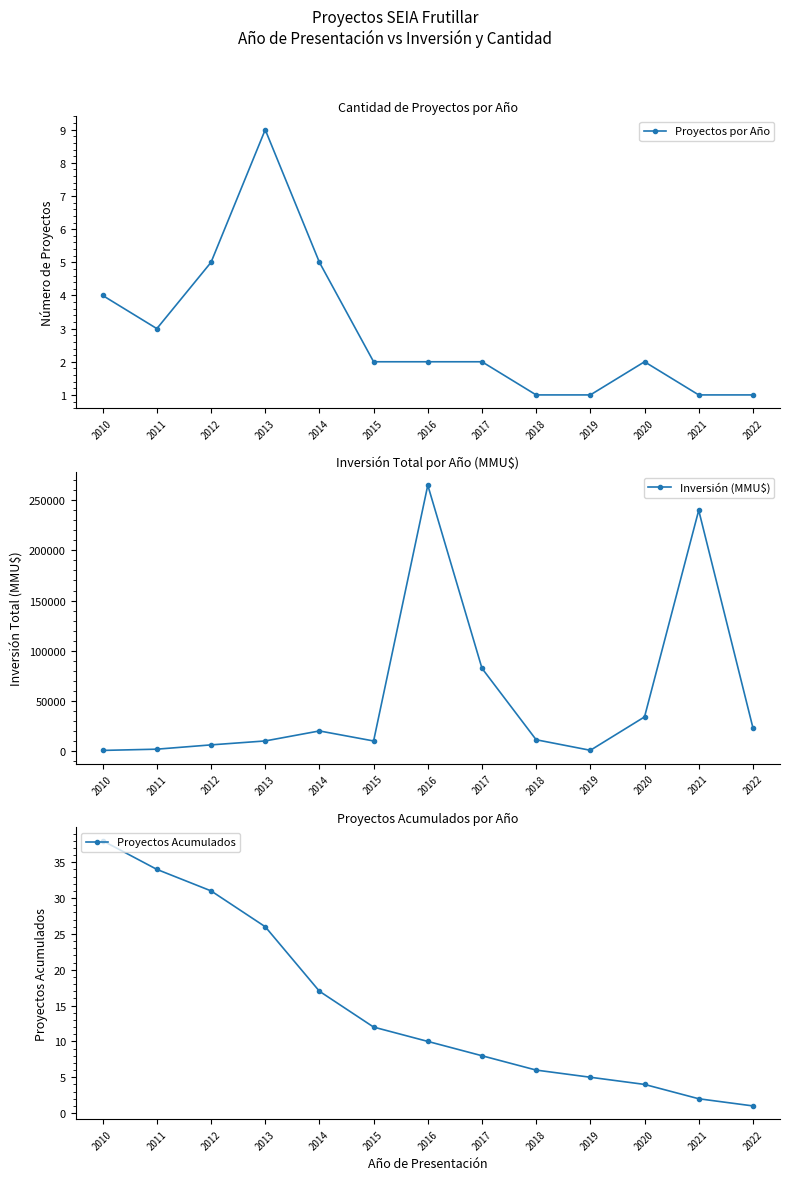

What is the sum of the Proyectos Acumulados values at 2022 and 2016?

11